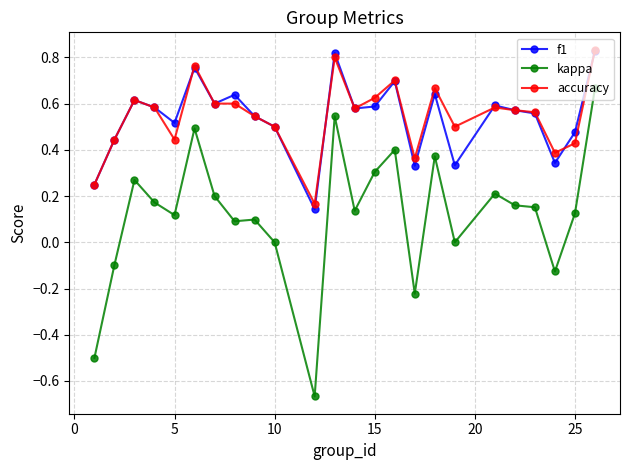

True or false: accuracy and kappa intersect in this chart.

False